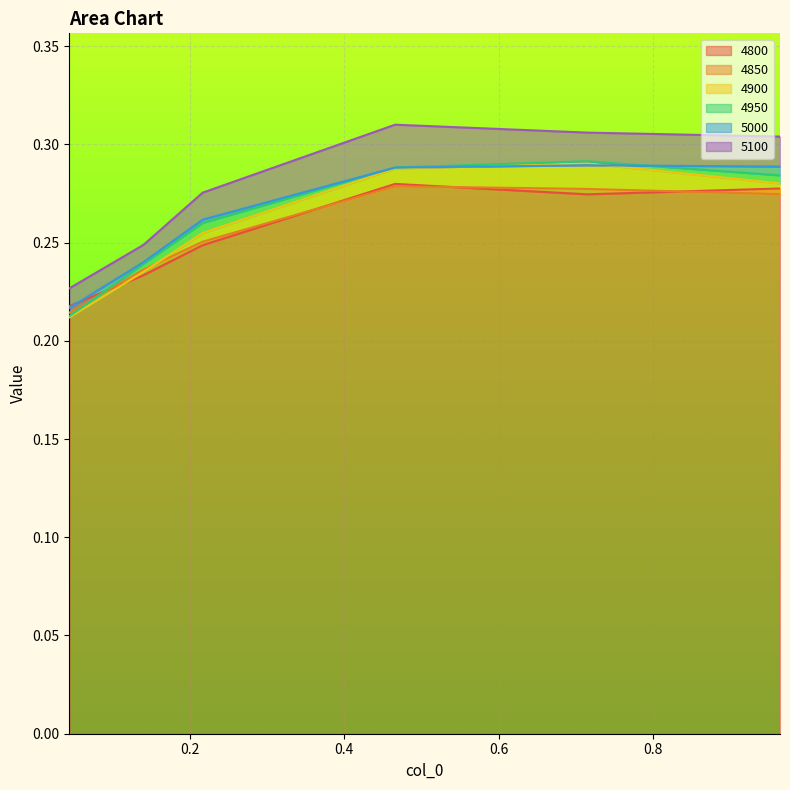

How many 5100 values are between 0 and 1?

6